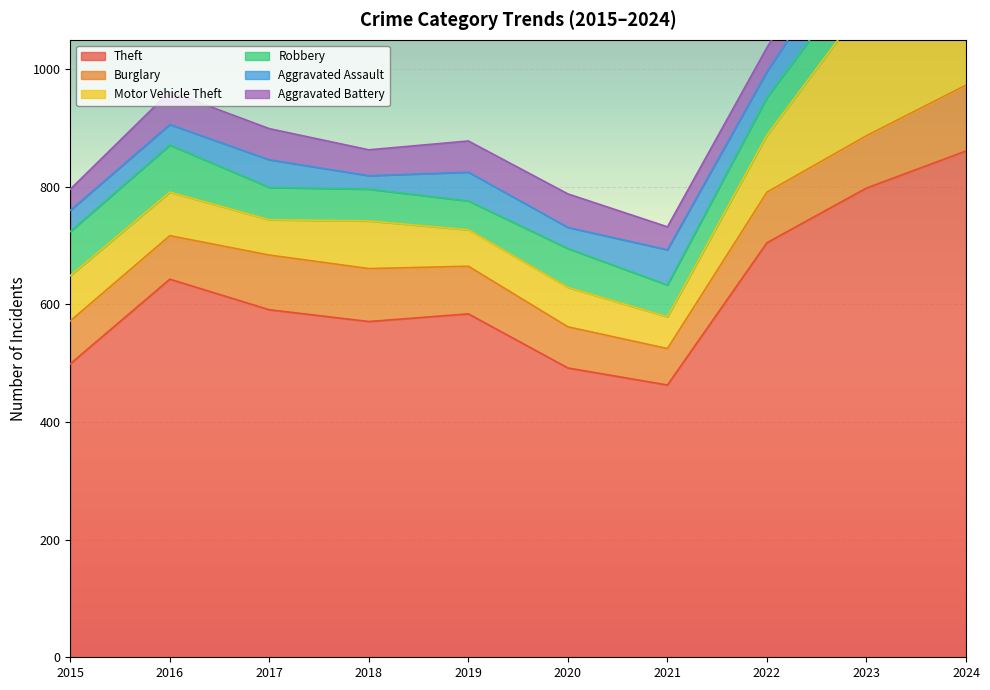

What is the highest value of the Motor Vehicle Theft series?

228